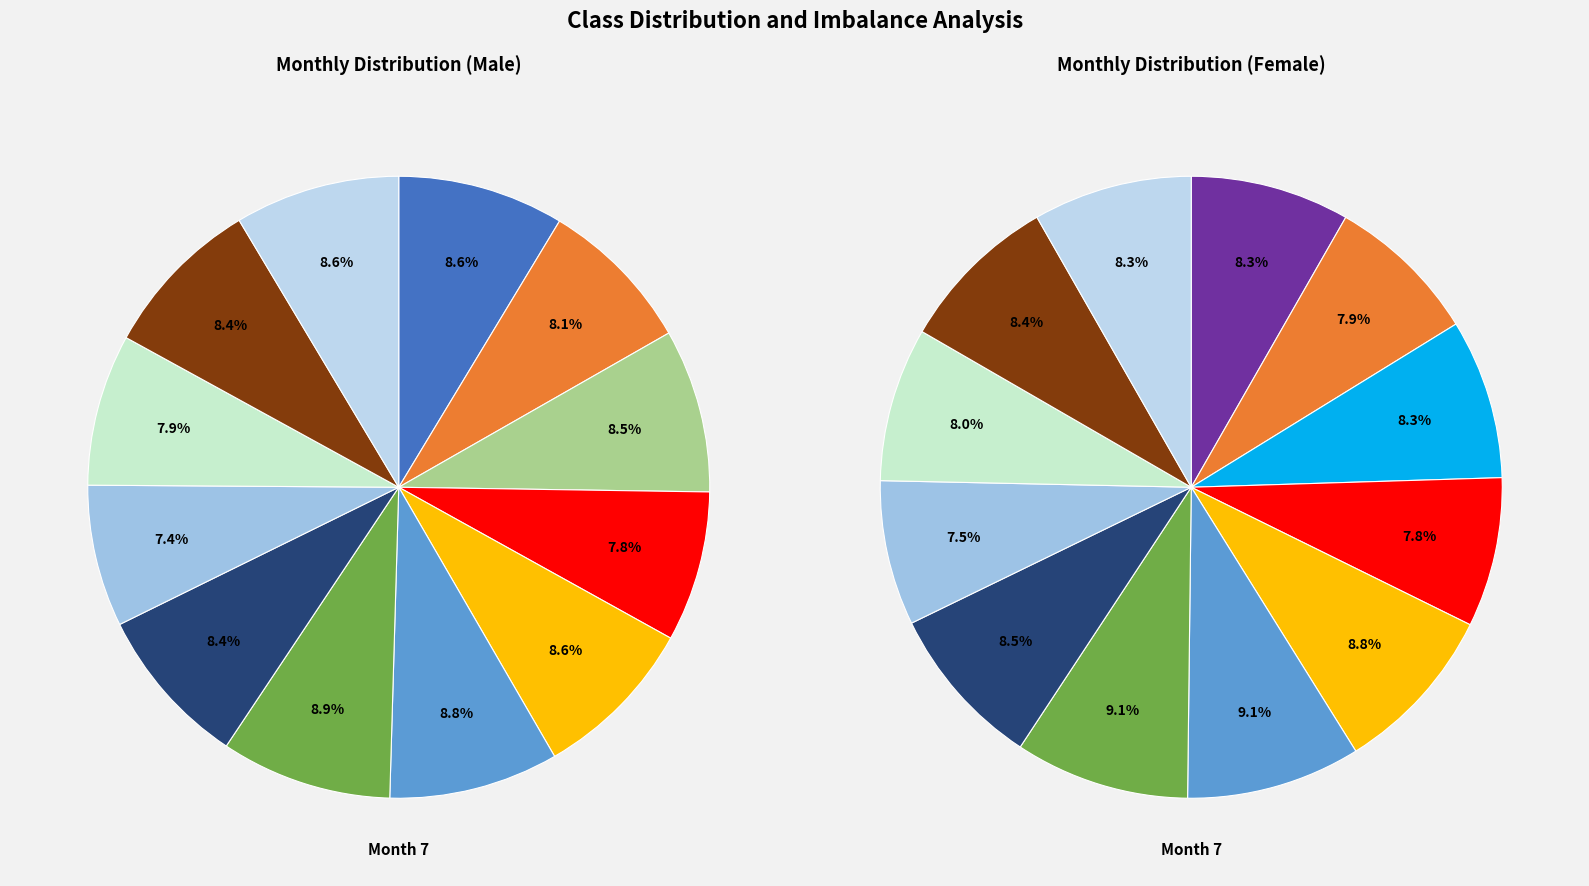

To the nearest percent, what is the average slice percentage?

8%